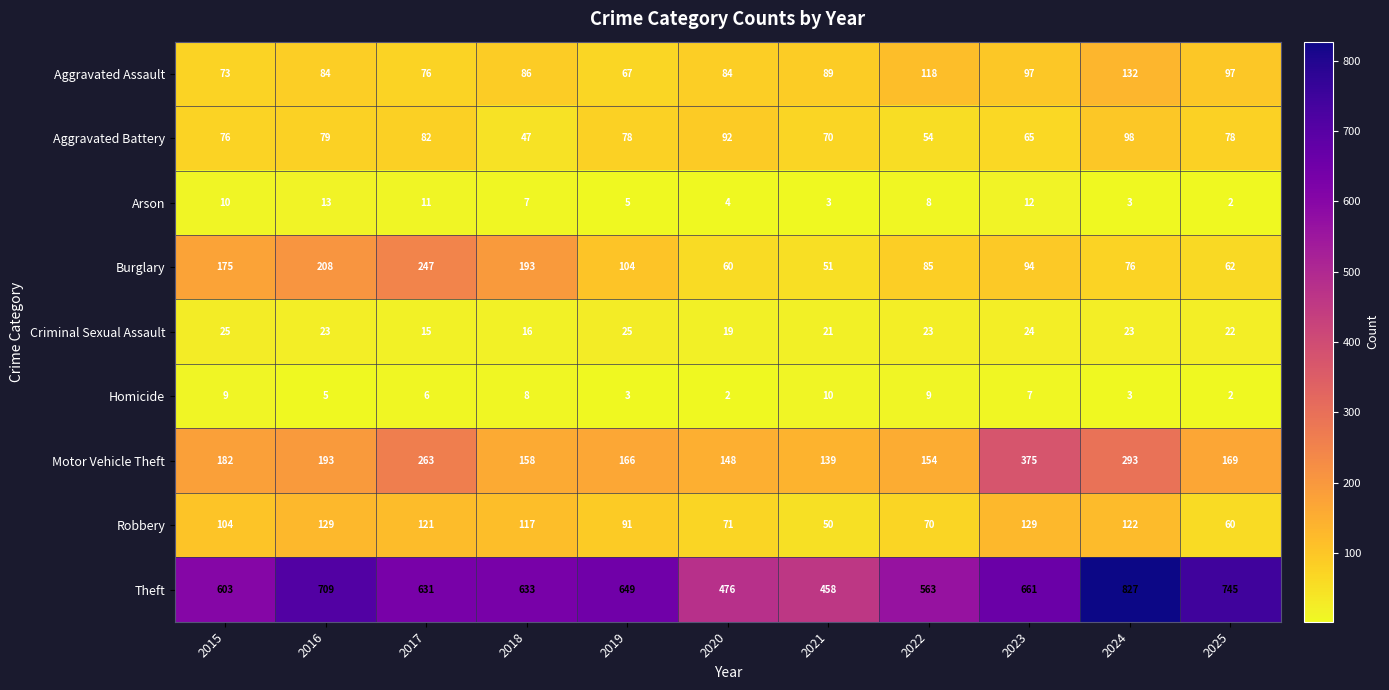

The value of Robbery at 2019 is 25. True or false?

False